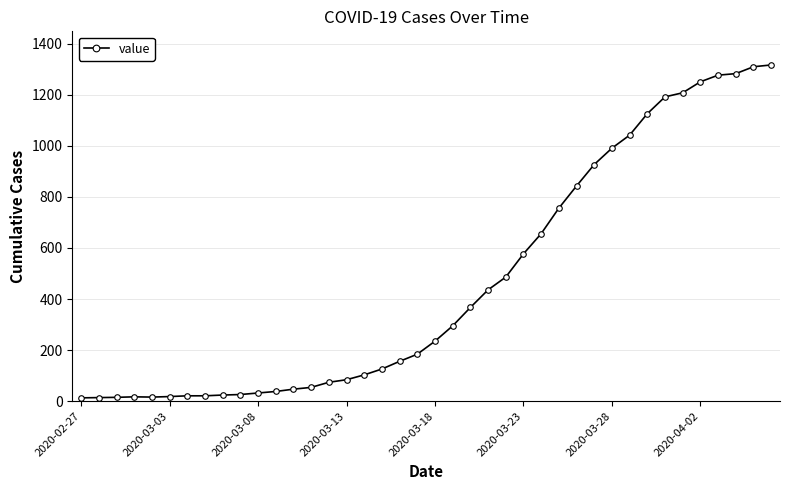

What is the greatest value displayed?

1317